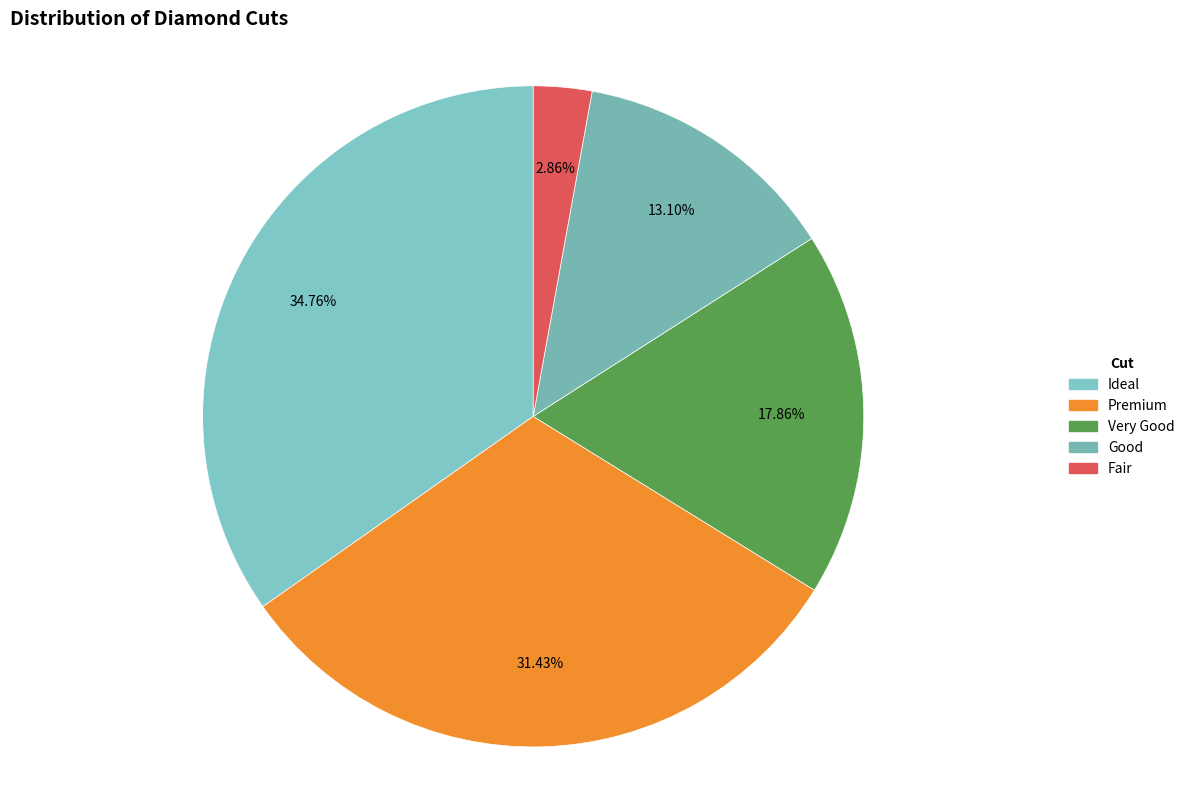

The Very Good slice represents 18% of the pie. True or false?

True